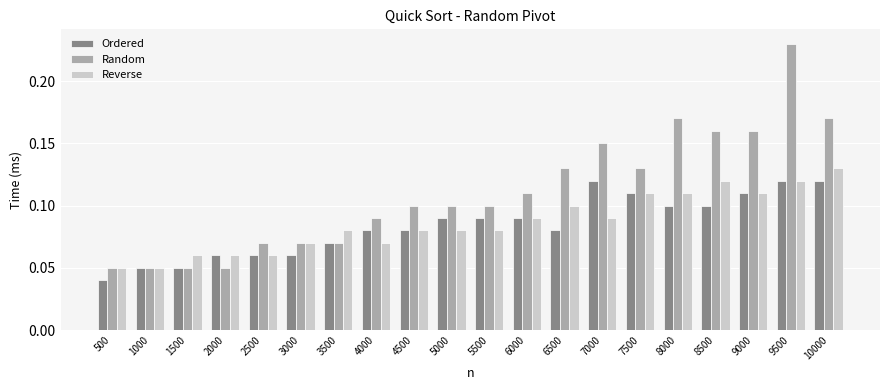

What is the sum of the Random values at 5500 and 8500?

0.3